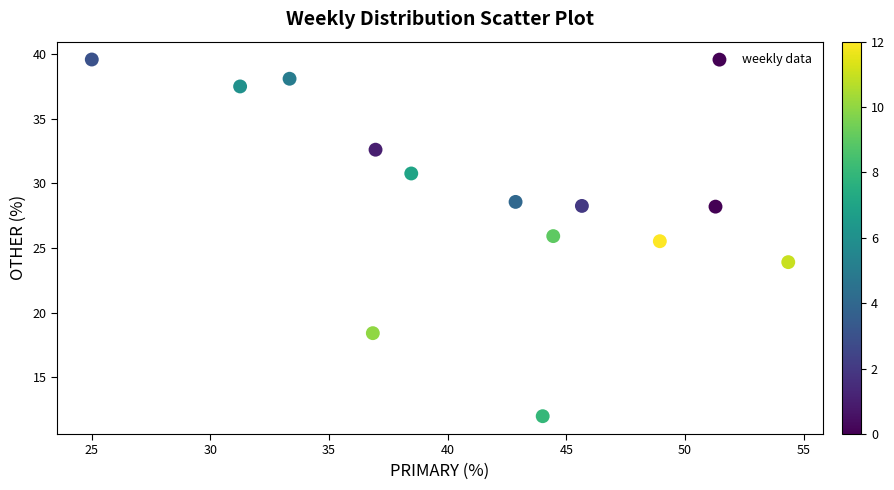

What is the range of Y values (max minus min)?

27.6